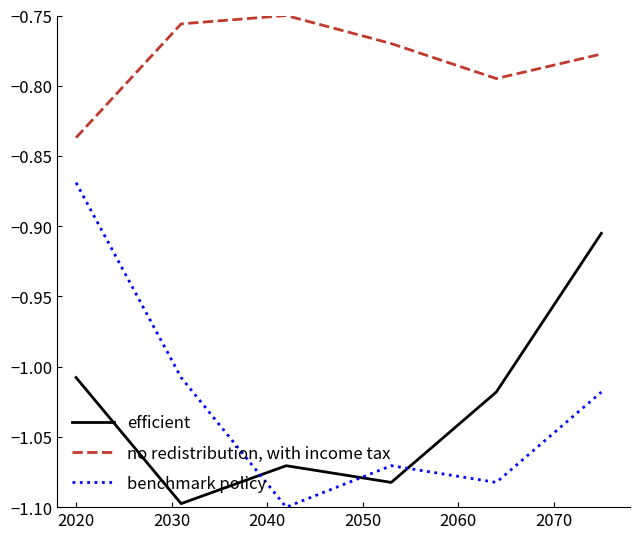

Which series has the largest total across all categories?

no redistribution, with income tax